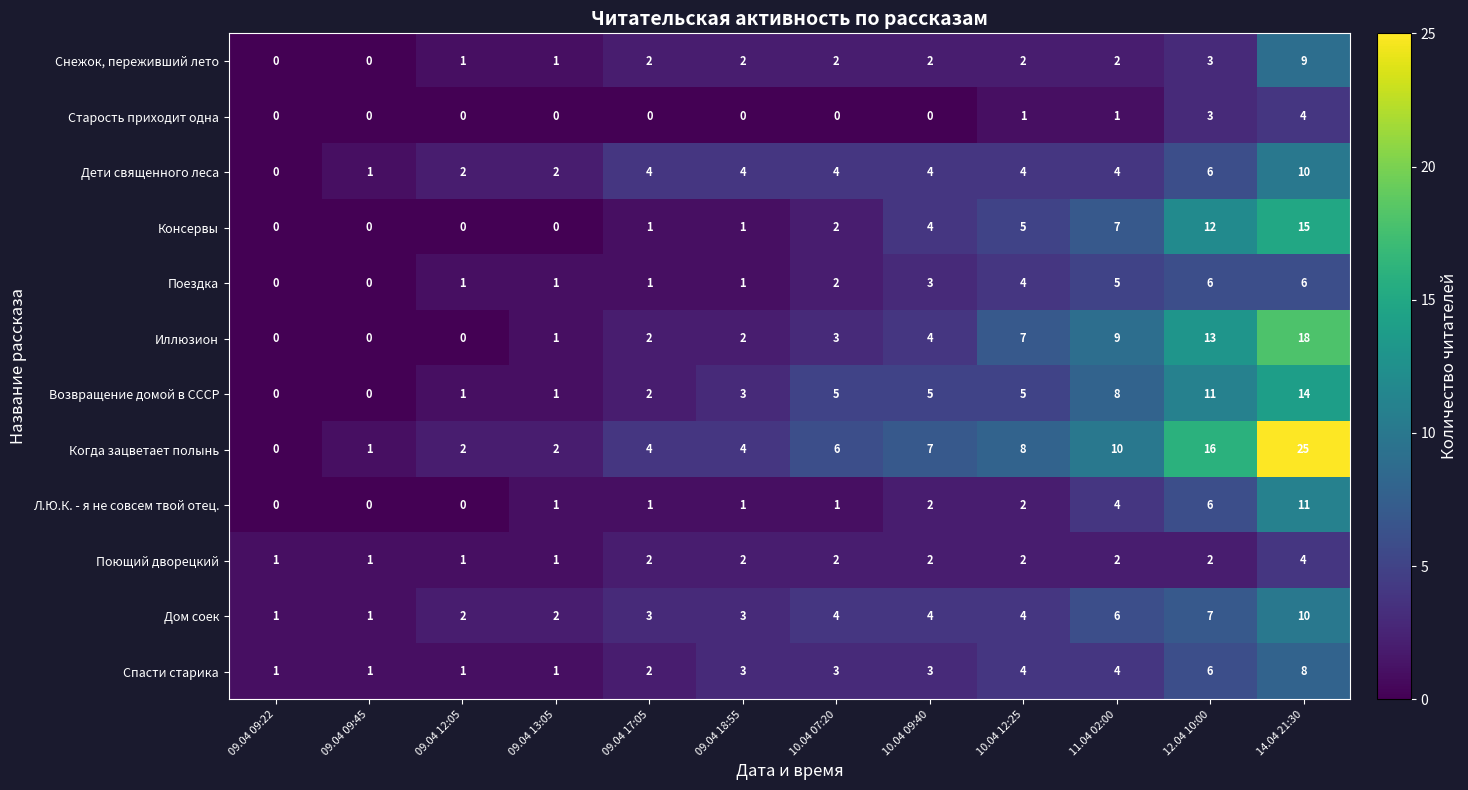

The Дом соек series shows 4 at 10.04 07:20. True or false?

True